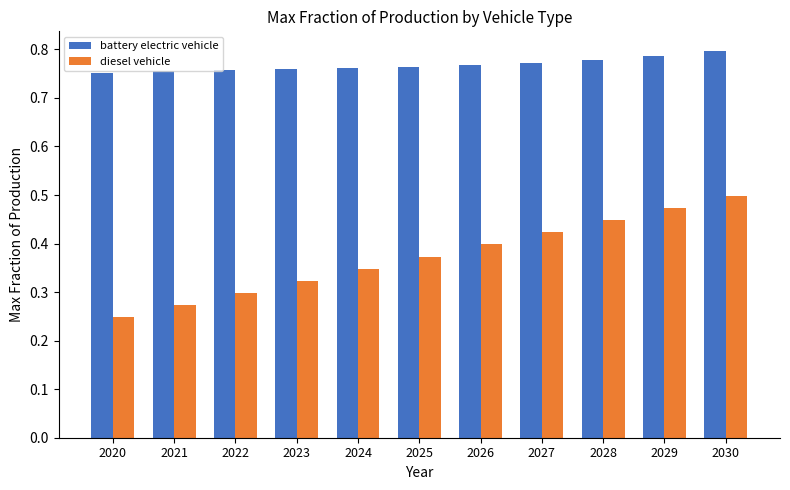

How many data points does each series have?

11